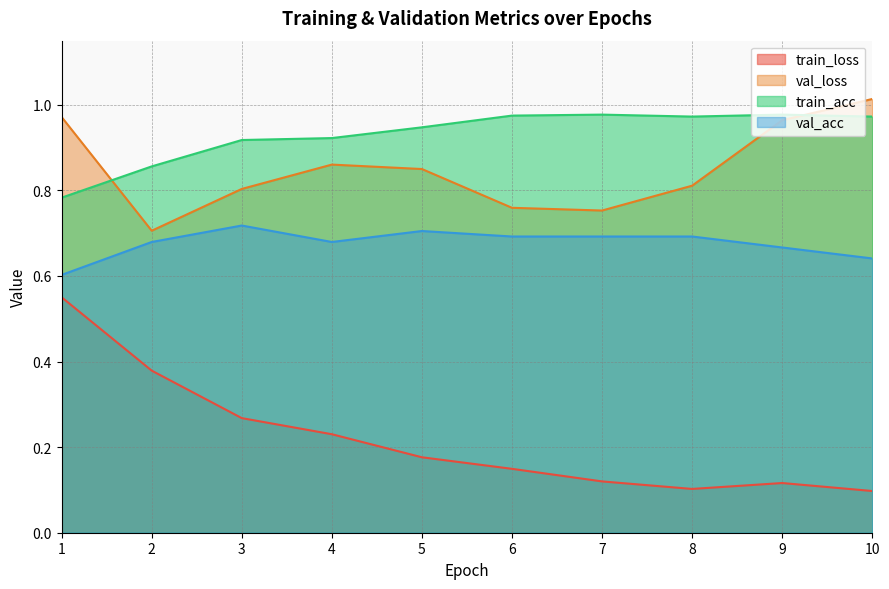

How many distinct data groups are displayed?

4